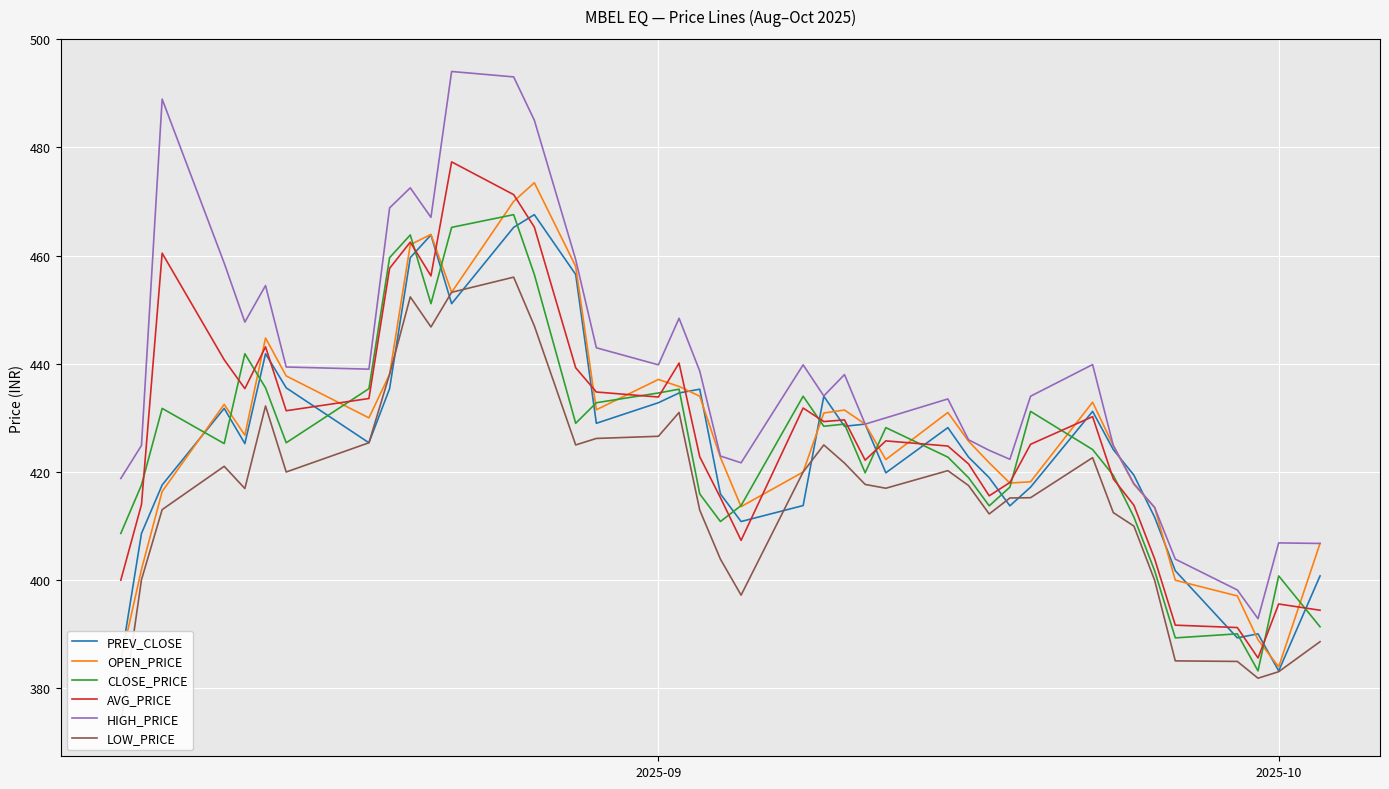

Reading right to left, list all the values displayed in this chart.

PREV_CLOSE: 400.8	383.2	390.1	389.4	401.8	411.6	419.4	424.1	431.2	417.2	413.8	418.9	422.8	428.2	419.9	428.9	428.4	434.0	413.8	410.9	415.9	435.3	434.6	432.8	429.0	456.5	467.6	465.2	451.1	463.8	459.6	435.4	425.4	435.6	441.9	425.2	431.8	417.6	408.6	385.0
OPEN_PRICE: 406.8	384.0	389.0	397.1	400.0	413.4	417.7	424.9	432.9	418.2	417.9	421.7	425.7	431.0	422.3	428.9	431.4	430.9	420.0	413.6	422.7	434.0	435.8	437.1	431.5	458.0	473.4	470.0	453.2	463.9	462.0	438.1	430.0	437.8	444.8	426.8	432.5	416.4	402.0	385.0
CLOSE_PRICE: 391.4	400.8	383.2	390.1	389.4	401.8	411.6	419.4	424.1	431.2	417.2	413.8	418.9	422.8	428.2	419.9	428.9	428.4	434.0	413.8	410.9	415.9	435.3	434.6	432.8	429.0	456.5	467.6	465.2	451.1	463.8	459.6	435.4	425.4	435.6	441.9	425.2	431.8	417.6	408.6
AVG_PRICE: 394.5	395.6	385.6	391.3	391.7	403.9	413.9	418.7	430.2	425.1	418.1	415.6	421.5	424.8	425.8	422.2	429.6	429.3	431.8	407.4	415.3	422.8	440.1	433.9	434.8	439.3	465.2	471.2	477.3	456.2	462.5	457.6	433.6	431.3	443.1	435.4	440.7	460.4	414.0	400.0
HIGH_PRICE: 406.8	406.9	392.9	398.2	403.9	413.4	417.9	424.9	439.9	434.0	422.4	424.0	425.9	433.5	430.0	428.9	438.0	434.1	439.8	421.7	422.9	438.6	448.4	439.8	442.9	459.2	485.0	493.0	494.0	467.1	472.5	468.8	439.0	439.4	454.4	447.7	458.6	488.9	424.9	418.8
LOW_PRICE: 388.6	383.1	381.9	385.0	385.1	400.0	410.0	412.5	422.6	415.2	415.2	412.2	417.5	420.2	417.0	417.7	421.6	425.0	420.0	397.2	403.9	412.9	431.0	426.6	426.2	425.0	447.0	456.0	453.2	446.8	452.4	438.1	425.4	420.0	432.2	416.9	421.1	413.1	400.1	373.5